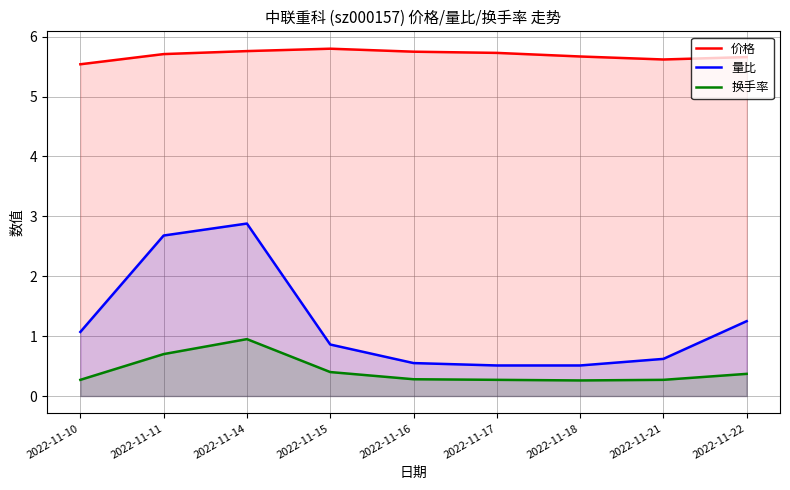

Reading right to left, what are all the values shown in this chart?

价格: 5.7	5.6	5.7	5.7	5.8	5.8	5.8	5.7	5.5
量比: 1.2	0.6	0.5	0.5	0.6	0.9	2.9	2.7	1.1
换手率: 0.4	0.3	0.3	0.3	0.3	0.4	0.9	0.7	0.3